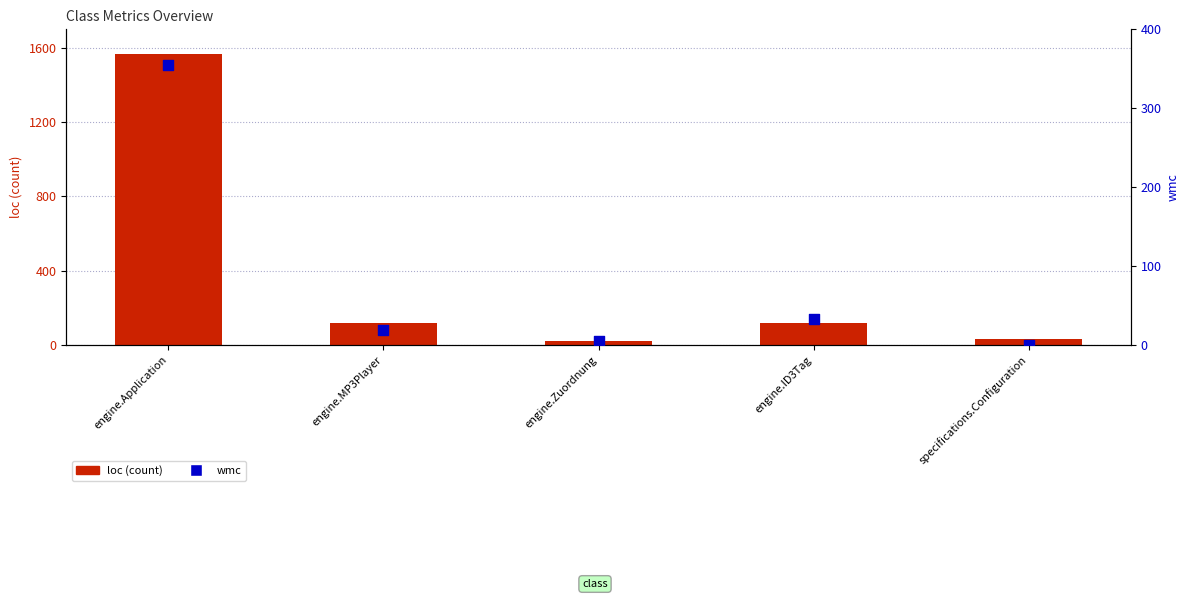

Which series has the largest total across all categories?

loc